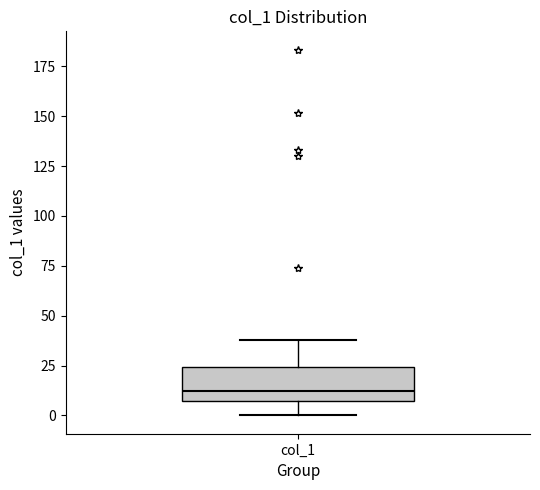

Where does the median line of the box for col_1 sit on the y-axis? The values are not printed on the chart, so give them approximately, as read against the axis.

10